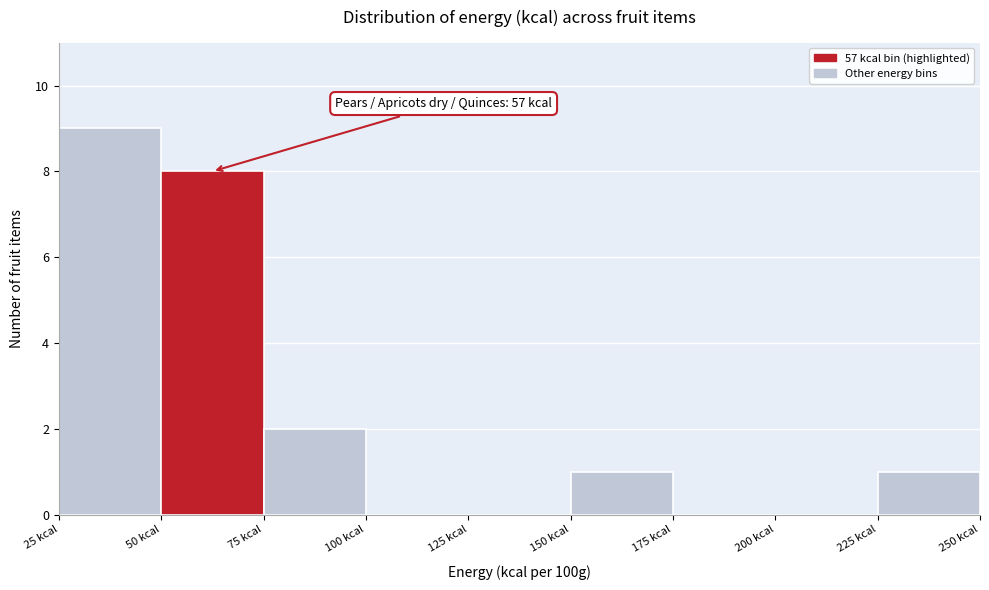

Which range on the x-axis has the tallest bar?

25 to 50